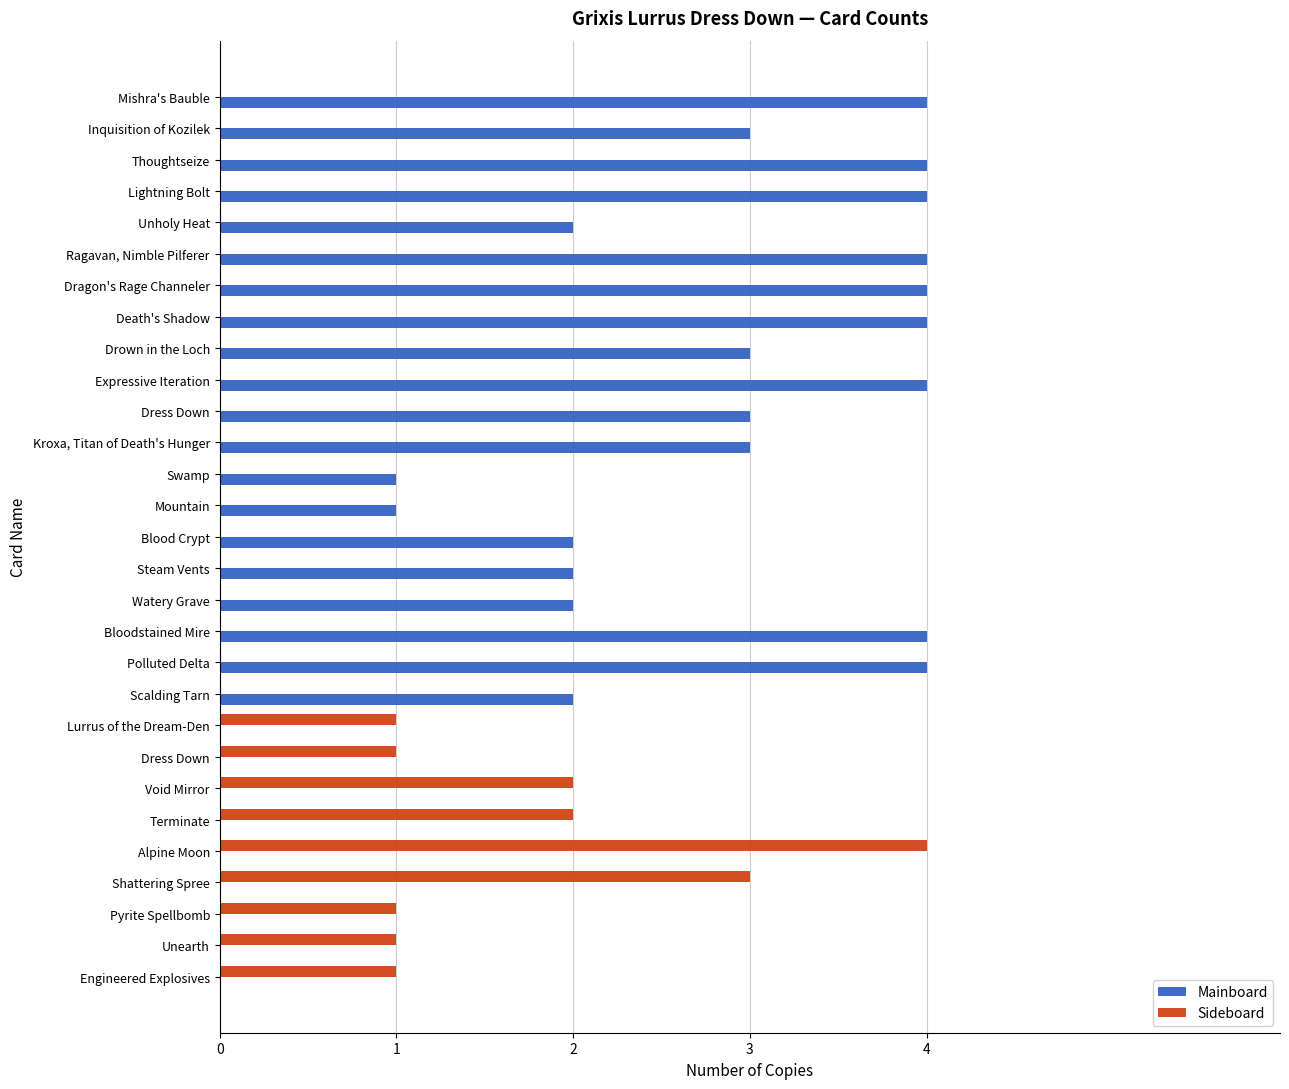

At which label does Sideboard reach its peak?

Alpine Moon